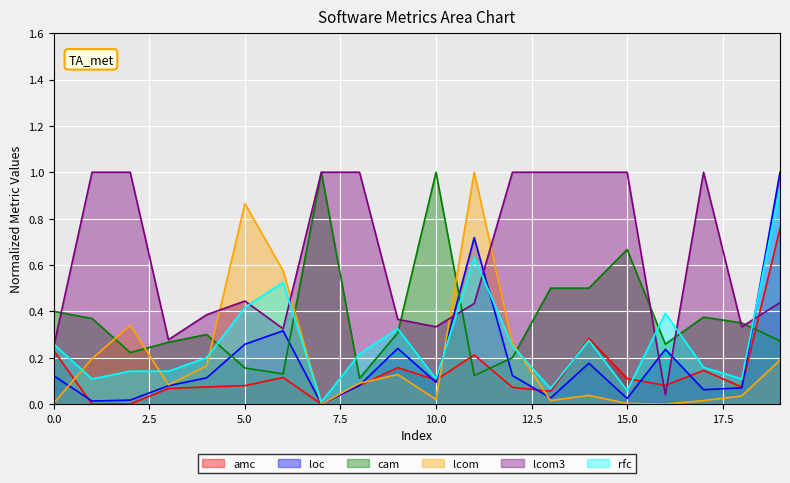

How many lines are shown in the chart?

6